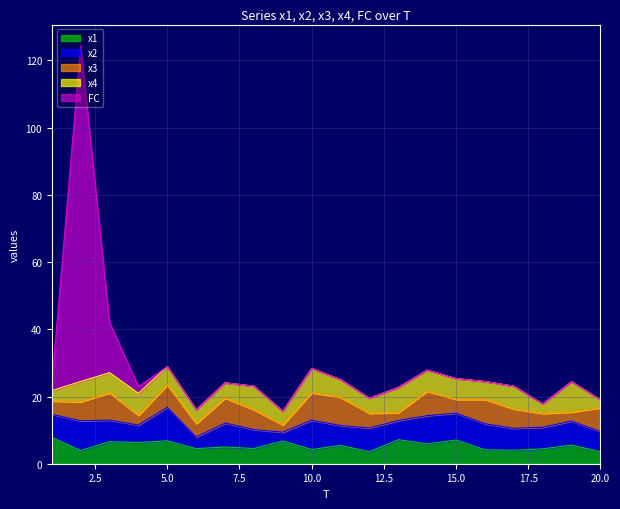

Count the number of categories in the chart.

20